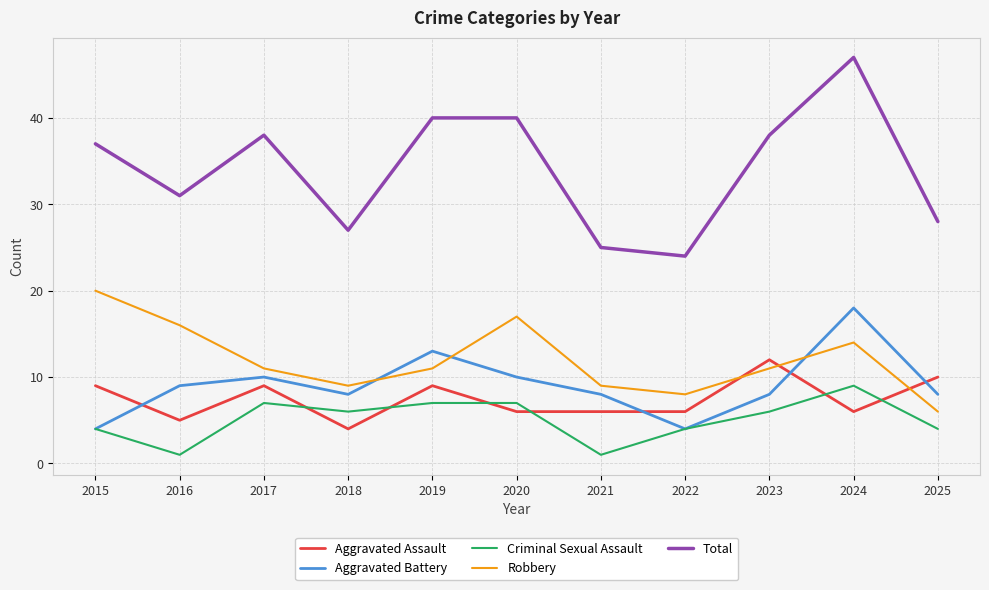

Which category has the highest value across all series?

2024